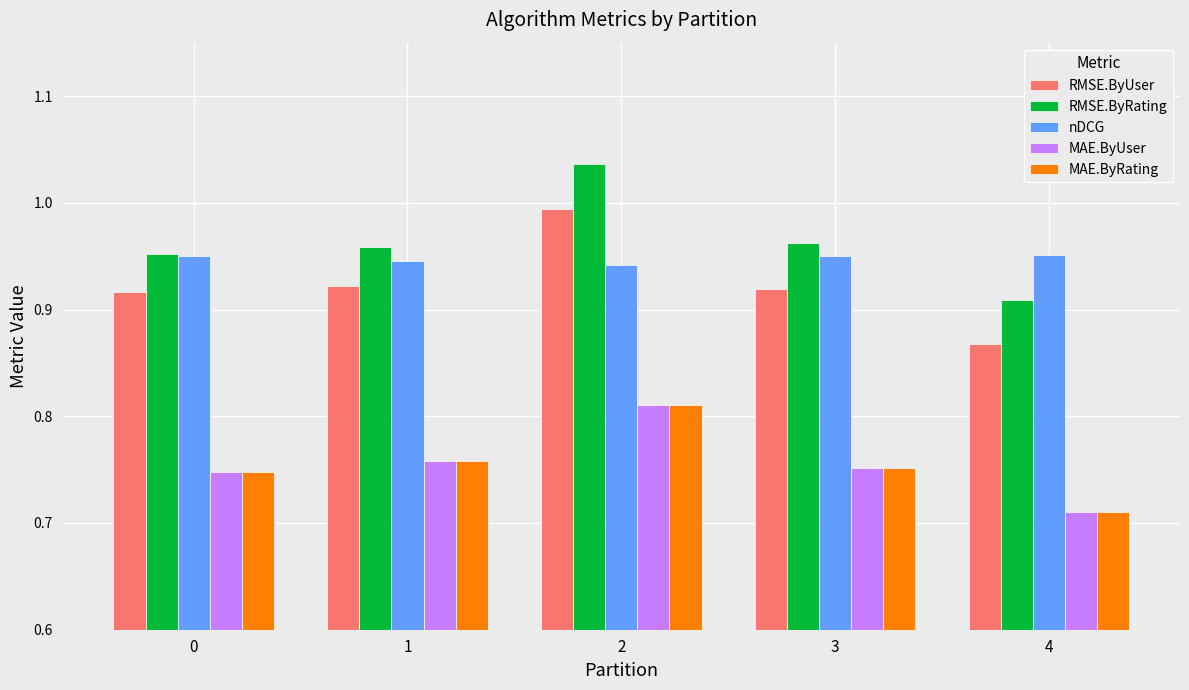

The value of RMSE.ByRating at 2 is 1.4. True or false?

False